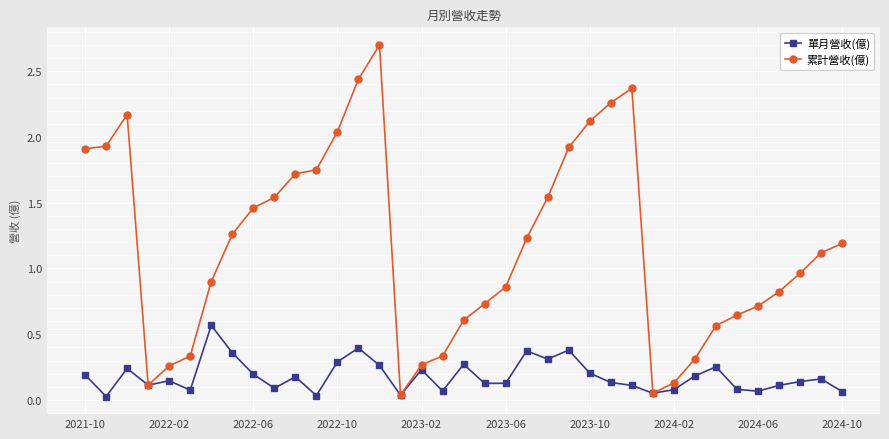

True or false: 累計營收(億) has more than 0 points higher than both neighbors.

True